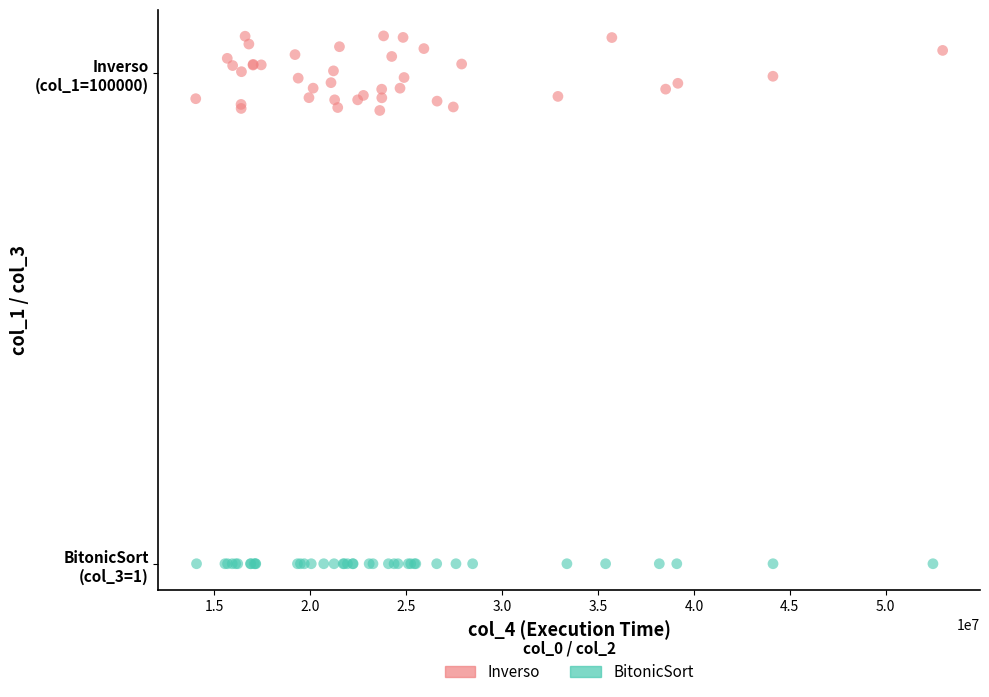

What are all the series names shown in the legend?

Inverso, BitonicSort